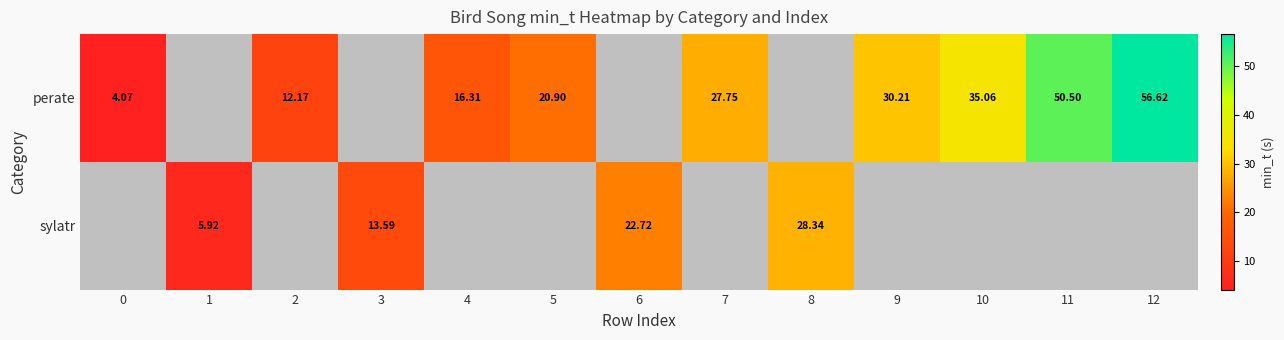

Is it true that perate equals 47.3 at 7?

False